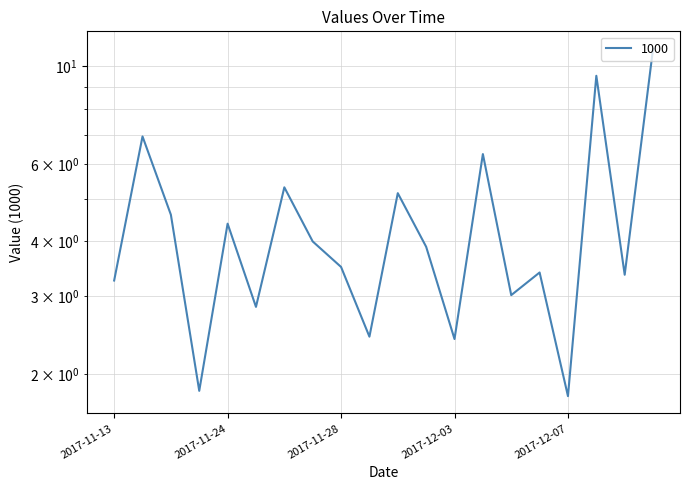

The chart shows a value of 1.1 at 2017-12-07. True or false?

False